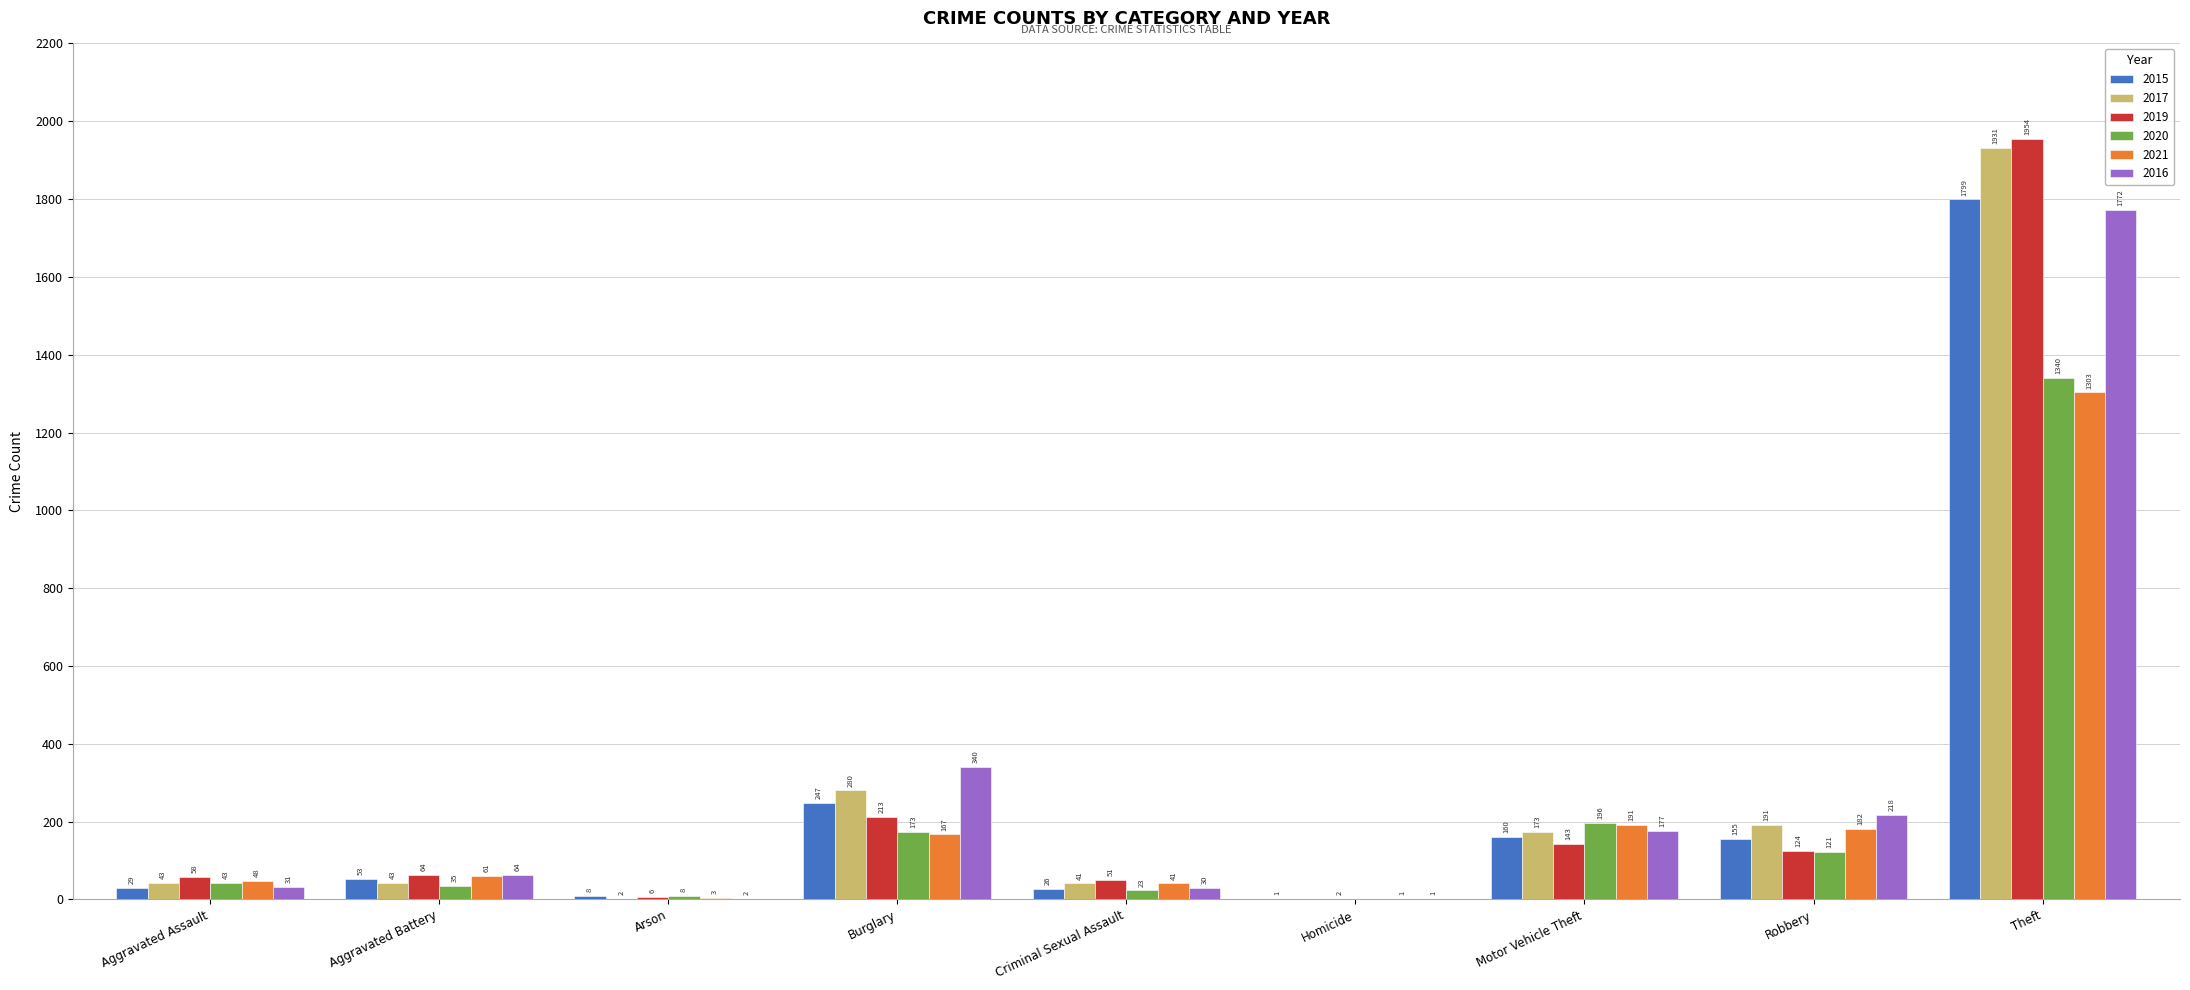

Which series changed the most between Motor Vehicle Theft and Theft?

2019